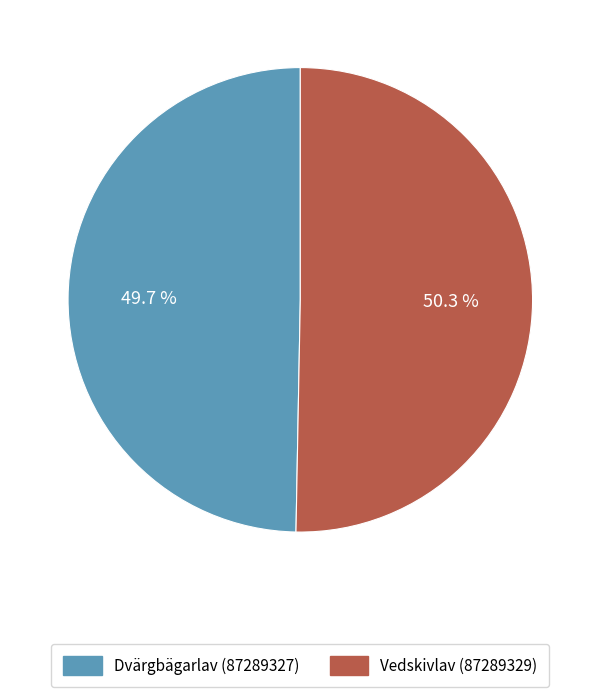

Rank the categories by value from lowest to highest.

Dvärgbägarlav (87289327), Vedskivlav (87289329)